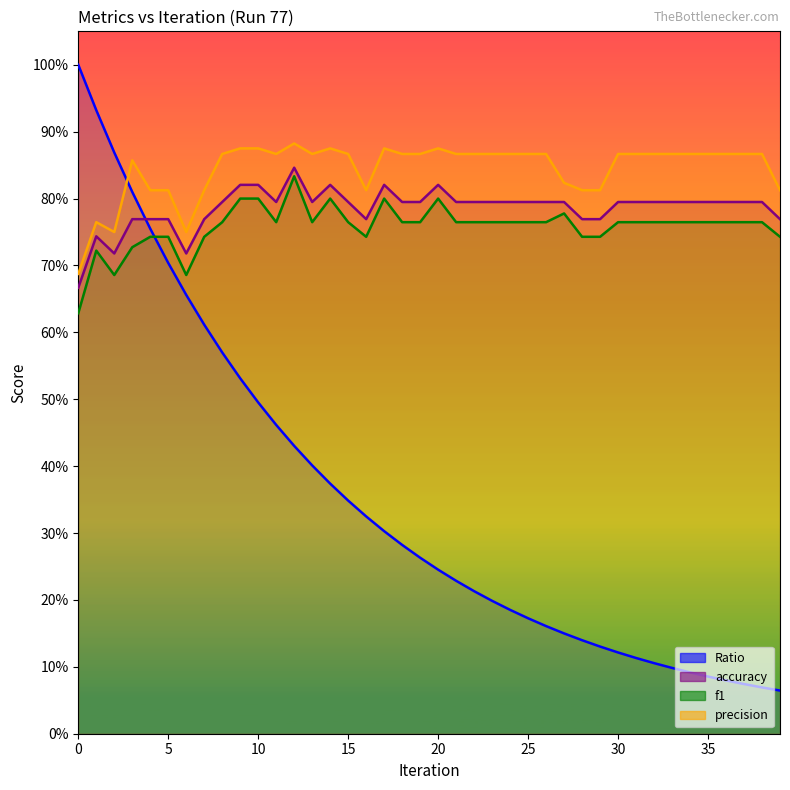

What is the difference between the highest and lowest values at 28?

0.7